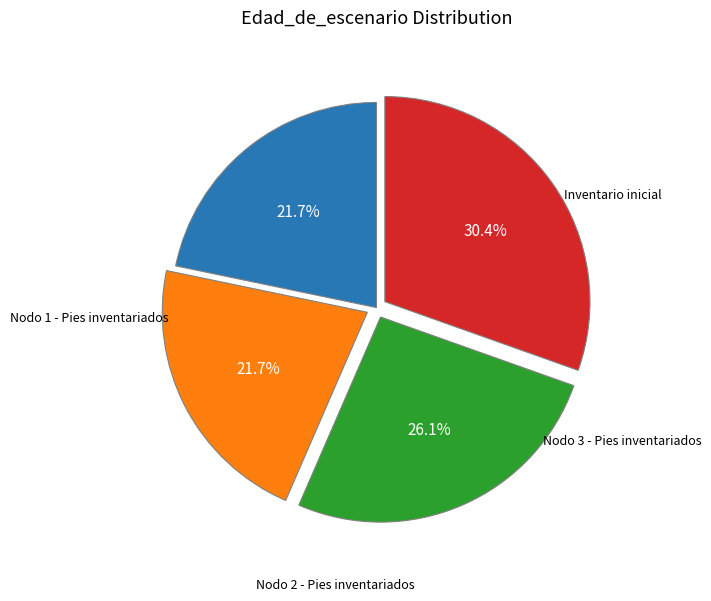

Is there a majority slice in this chart?

No